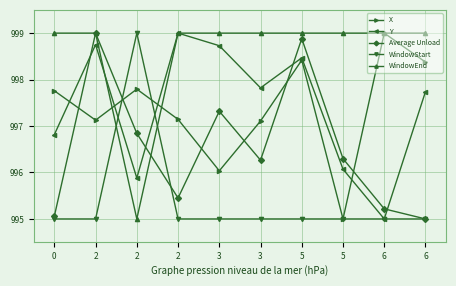

The value of WindowEnd at 5 is 999.0. True or false?

True